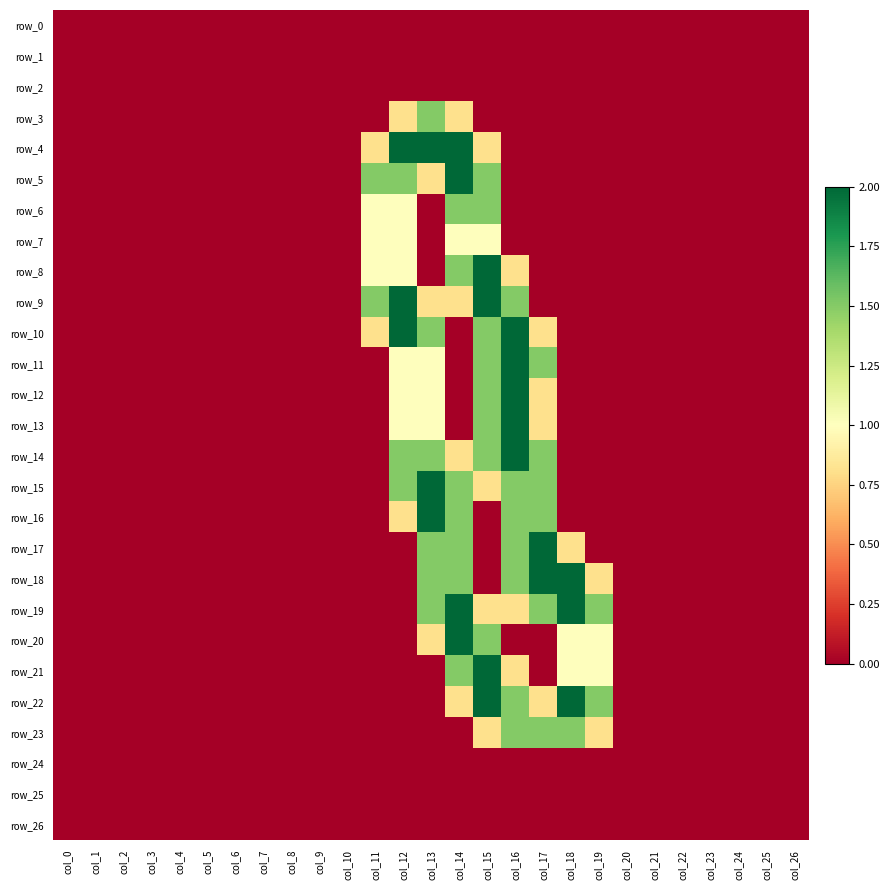

At how many categories does at least one series exceed 0?

9